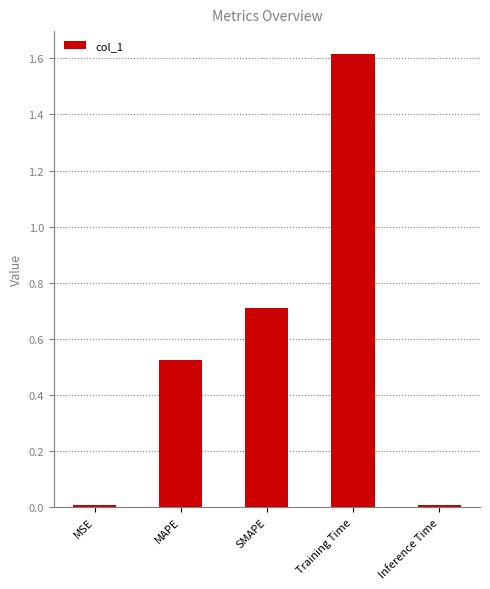

What is the change in value from MAPE to SMAPE?

+0.2